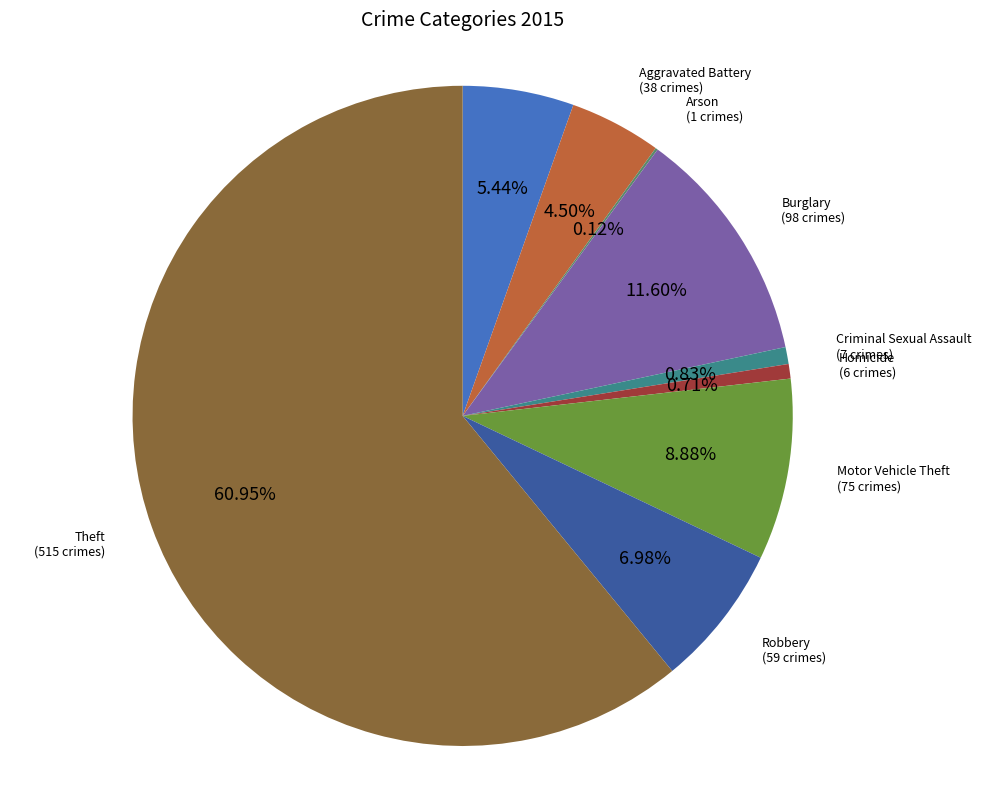

What is the largest slice in the pie chart?

Theft